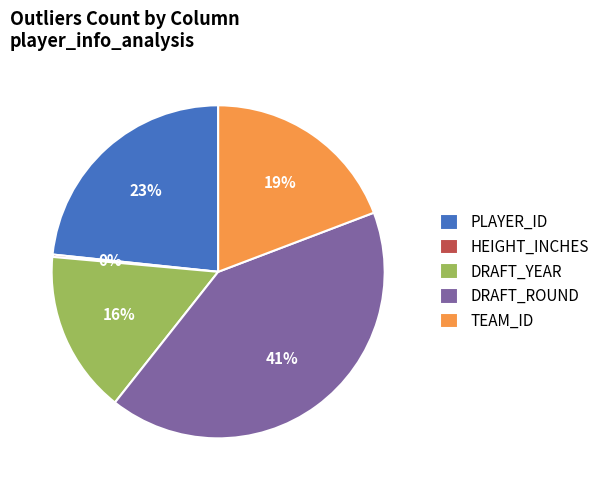

True or false: DRAFT_YEAR accounts for 26% of the total.

False